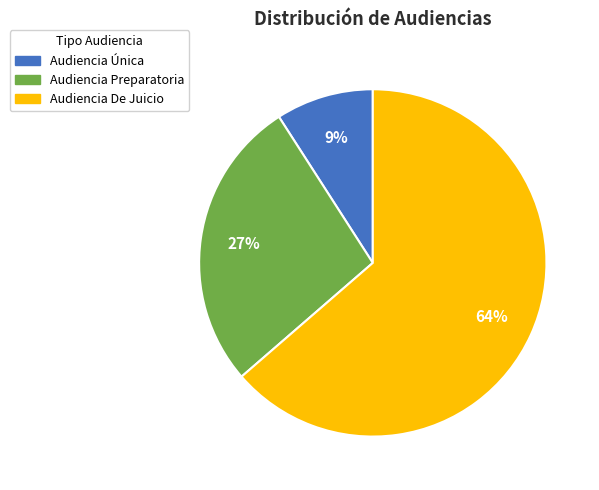

Approximately how many times larger is the value at Audiencia Preparatoria compared to Audiencia Única?

3.0